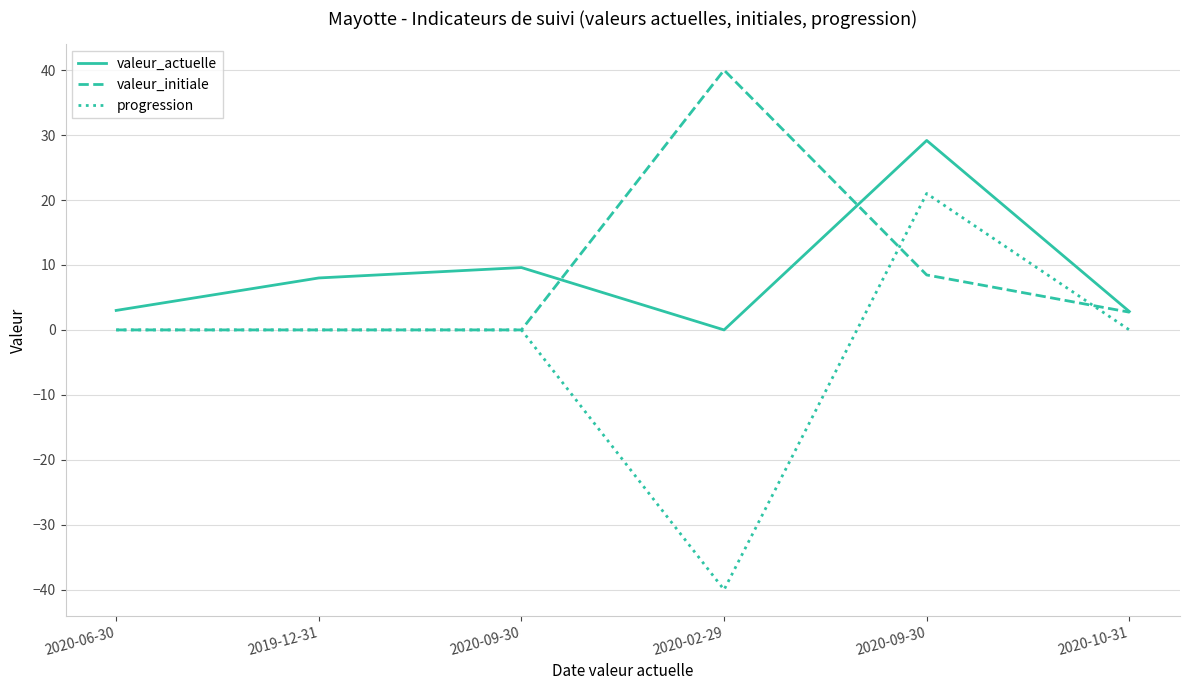

What is the sum of all progression values?

-19.0